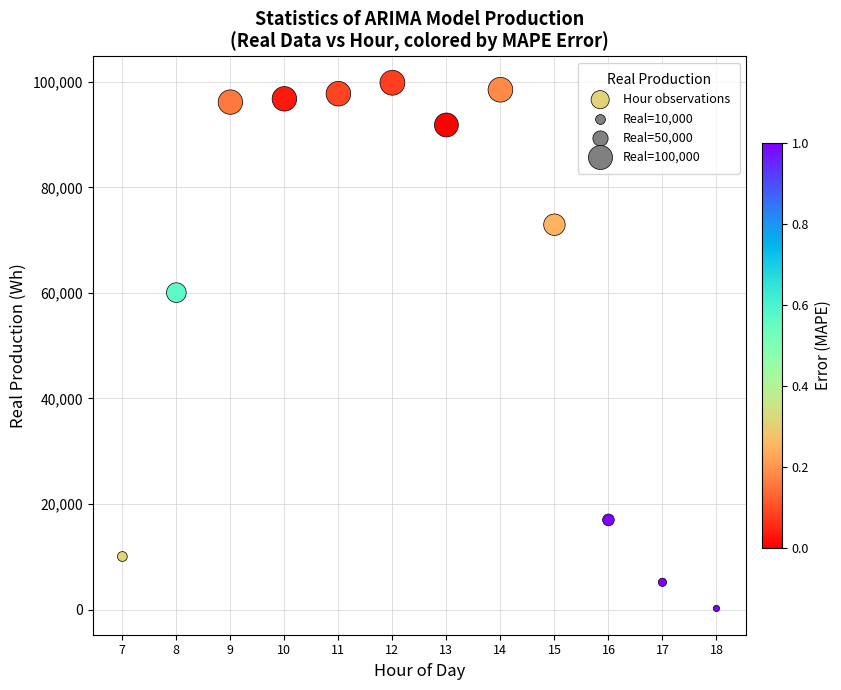

What Y value in the scatter plot is closest to 50016?

60048